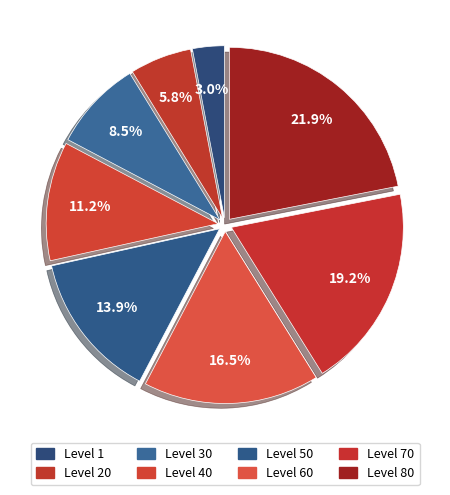

Rank the categories by value from lowest to highest.

Level 1, Level 20, Level 30, Level 40, Level 50, Level 60, Level 70, Level 80